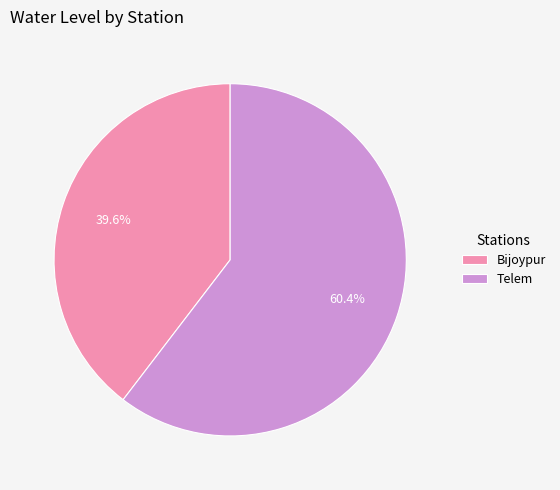

To the nearest percent, what portion does Bijoypur represent?

40%